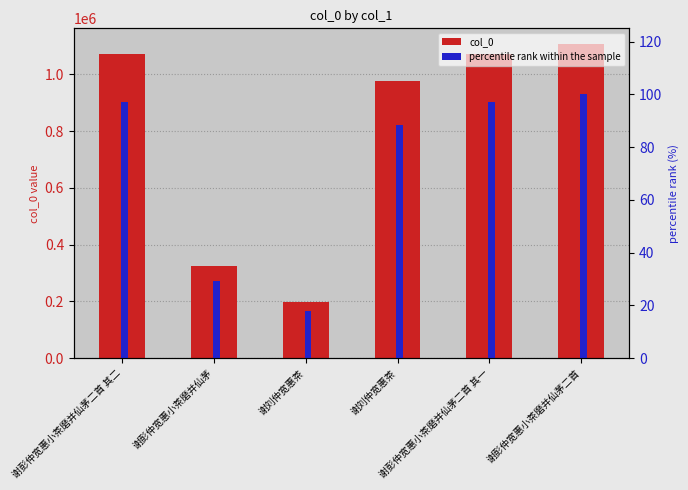

What is the approximate value of col_0 at 谢彭仲宽惠小茶磨并仙茅二首?

1106634.0